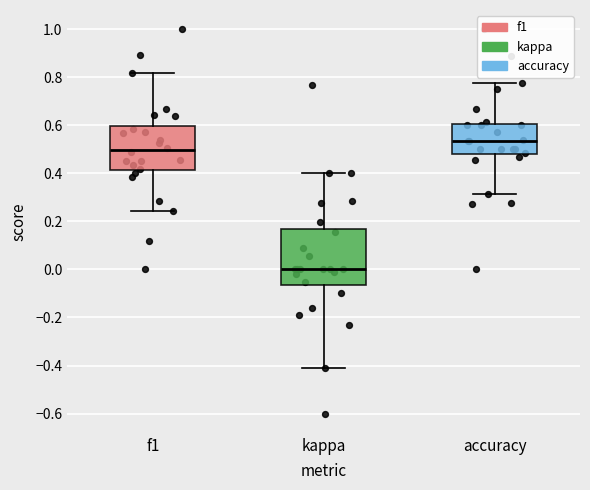

Comparing the boxes themselves (not the whiskers), which one is the tallest?

kappa